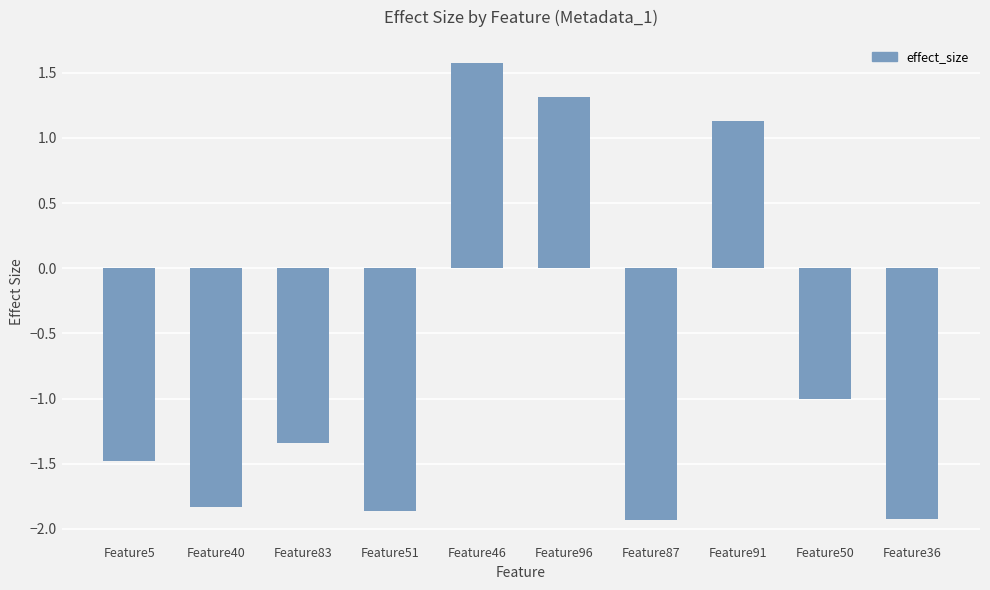

Reading left to right, extract all data points from this chart.

Feature5=-1.5	Feature40=-1.8	Feature83=-1.3	Feature51=-1.9	Feature46=1.6	Feature96=1.3	Feature87=-1.9	Feature91=1.1	Feature50=-1.0	Feature36=-1.9